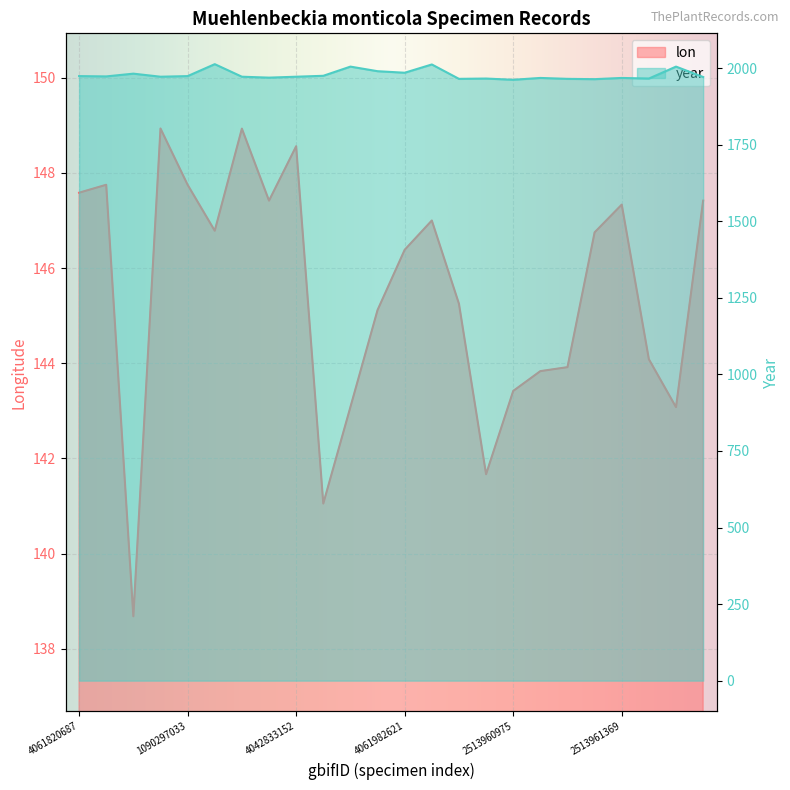

Reading right to left, transcribe all the data shown in this chart.

lon: 147.4	143.1	144.1	147.3	146.8	143.9	143.8	143.4	141.7	145.2	147.0	146.4	145.1	143.1	141.1	148.6	147.4	148.9	146.8	147.8	148.9	138.7	147.8	147.6
year: 1971.0	2005.0	1966.0	1968.0	1964.0	1965.0	1968.0	1962.0	1966.0	1965.0	2012.0	1985.0	1990.0	2005.0	1975.0	1972.0	1969.0	1972.0	2013.0	1974.0	1972.0	1982.0	1973.0	1974.0